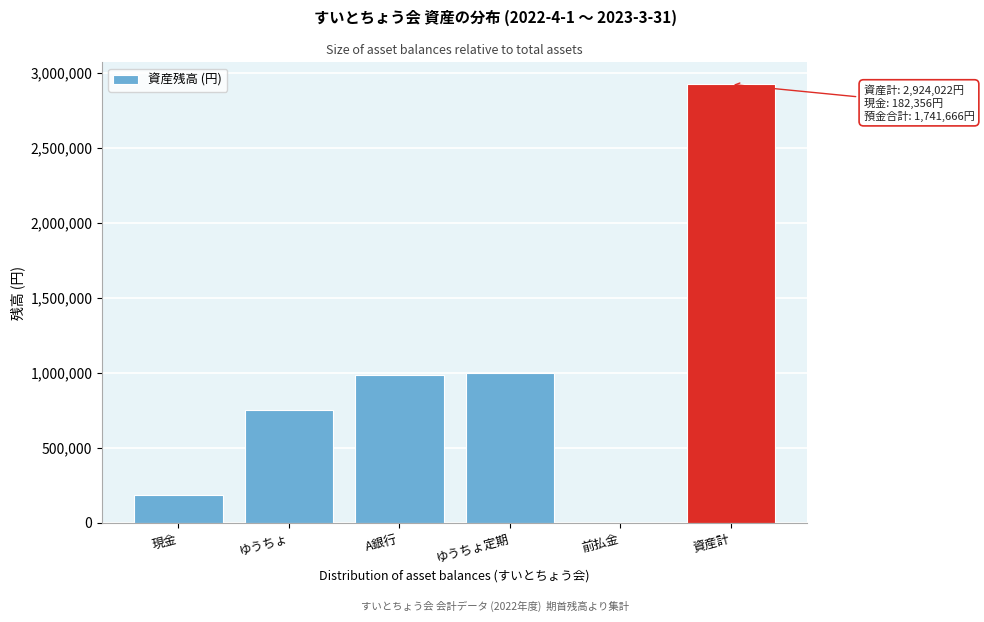

Reading right to left, extract all data points from this chart.

資産計=2924022	前払金=0	ゆうちょ定期=1000000	A銀行=987654	ゆうちょ=754012	現金=182356